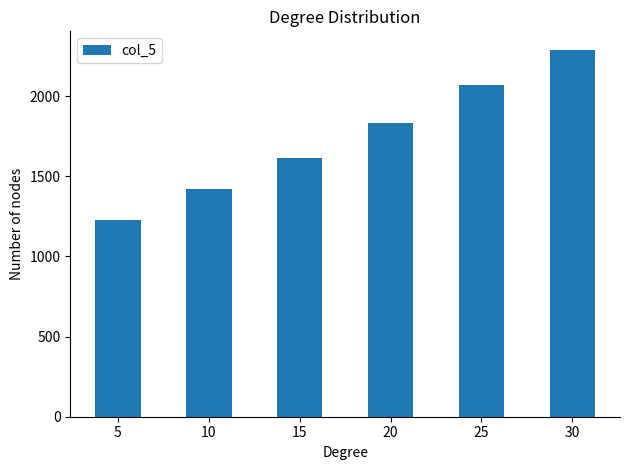

Is it true that the value at 20 is 3018?

False